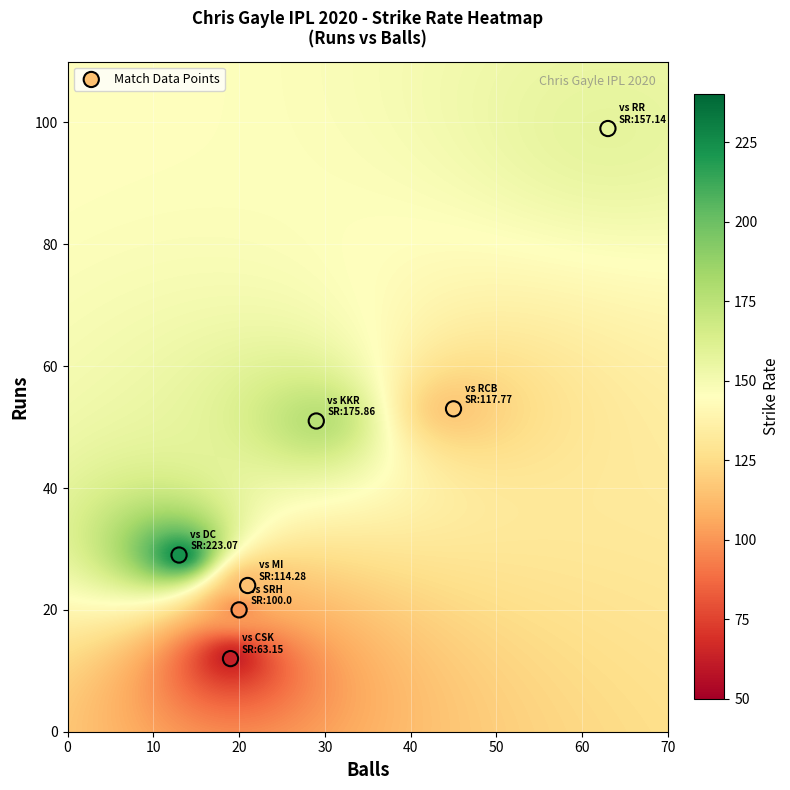

What Y value in the scatter plot is closest to 55?

53